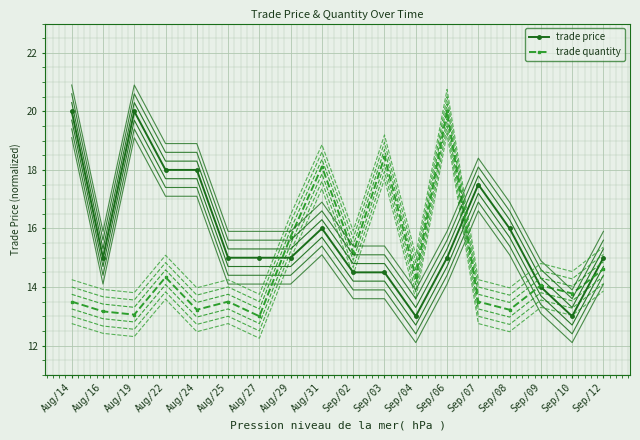

Between Aug/27 and Sep/07, which series saw the biggest shift?

trade price